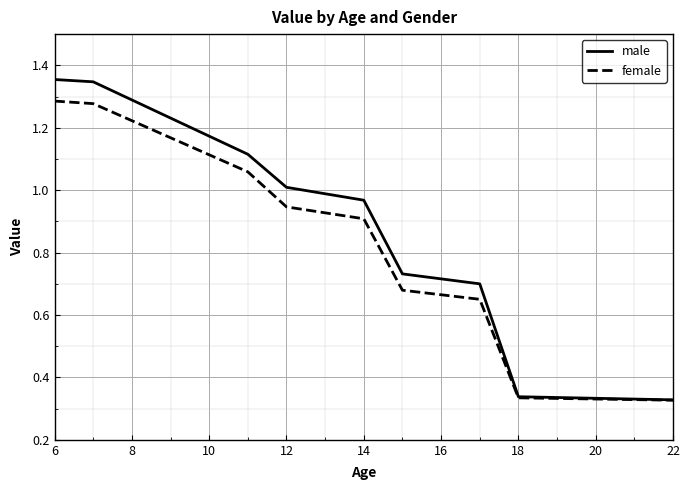

Rank the series by their maximum value, from highest to lowest.

male, female